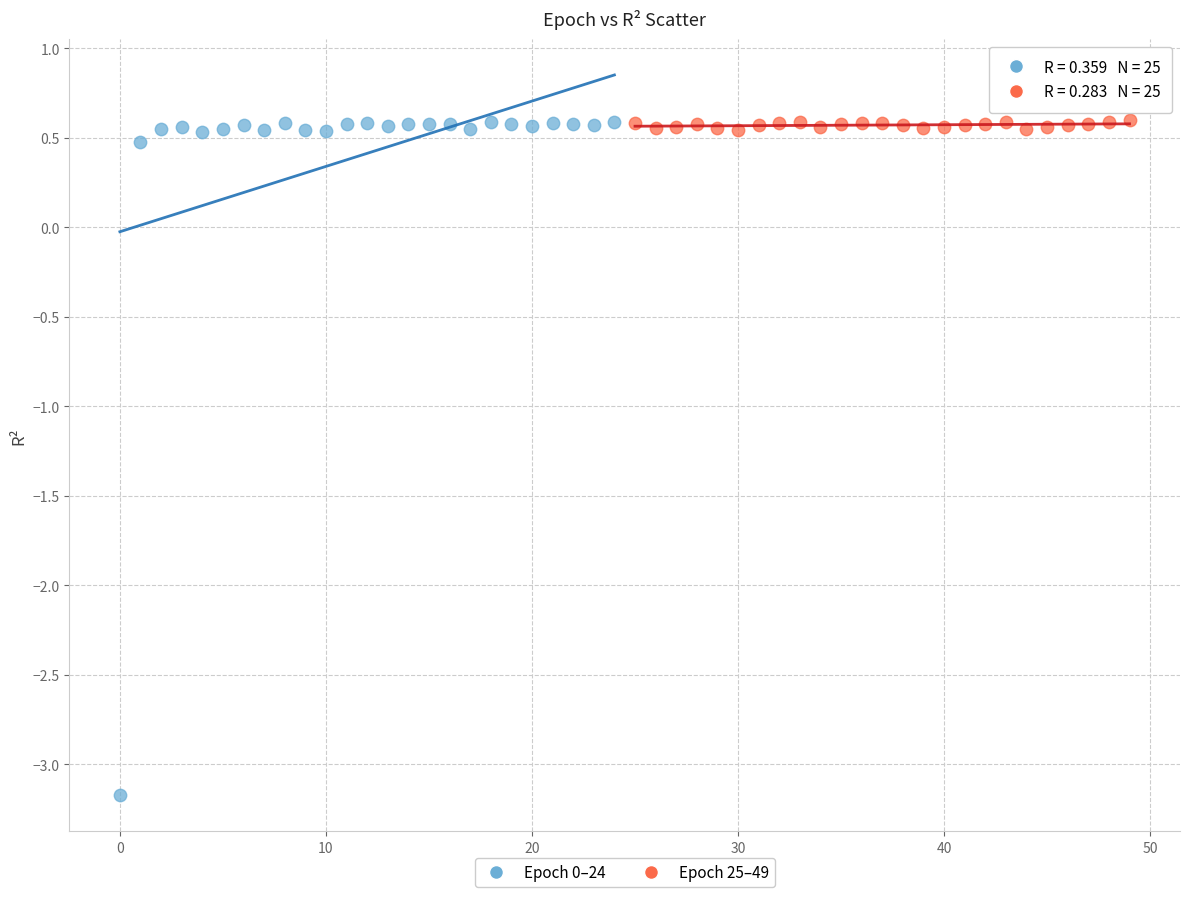

Which series has the largest Y range (max minus min)?

Epoch 0–24